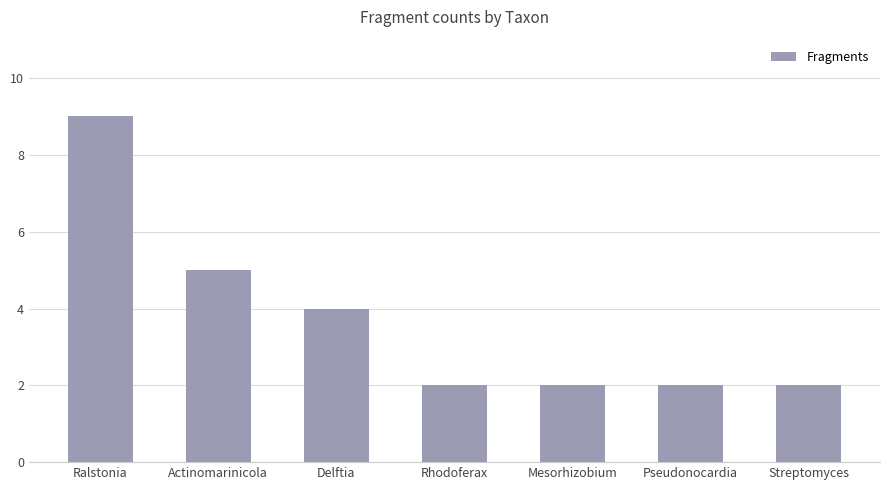

What is the label of the 4th bar from the right?

Rhodoferax